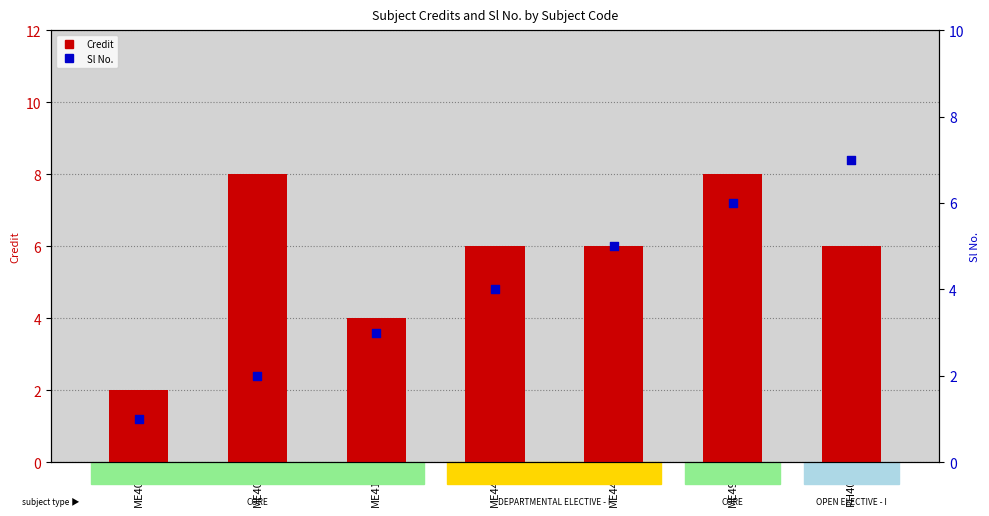

Which series reaches the minimum Y coordinate?

Sl No.